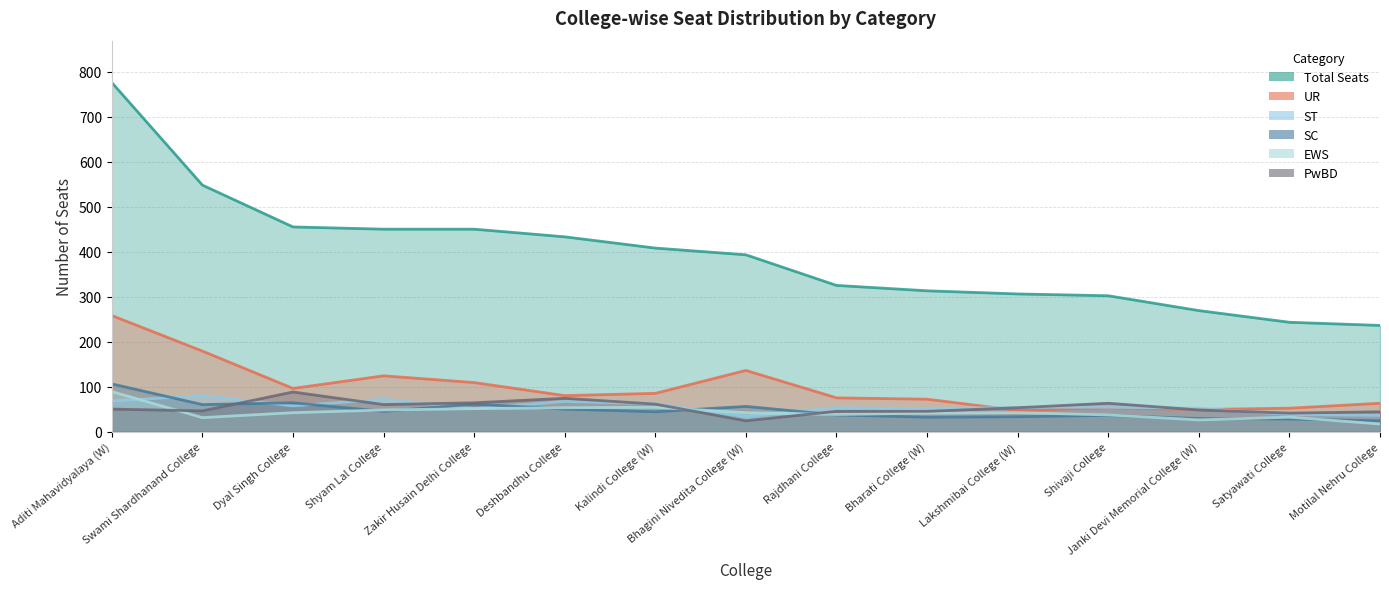

Where do UR and PwBD first cross each other?

Bharati College (W) and Lakshmibai College (W)